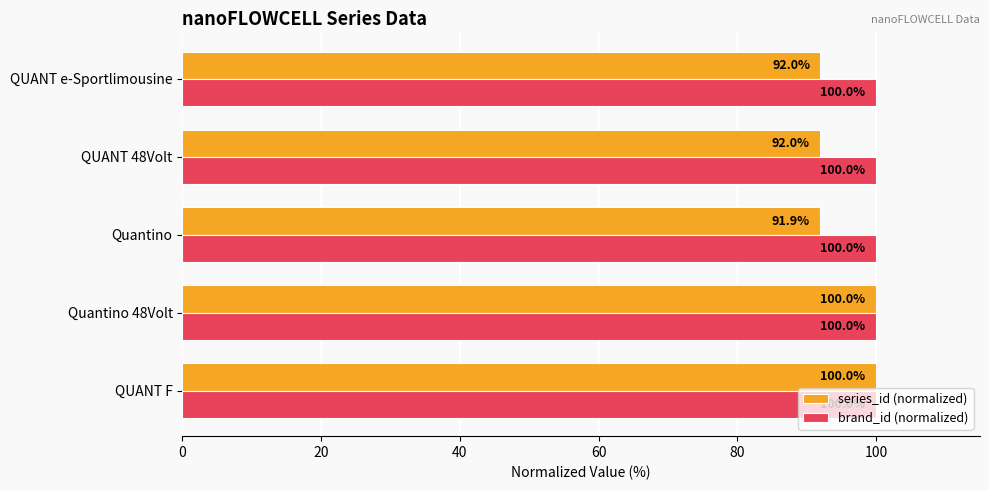

What is the difference between the second highest and second lowest values in the series_id (normalized) series?

8.0